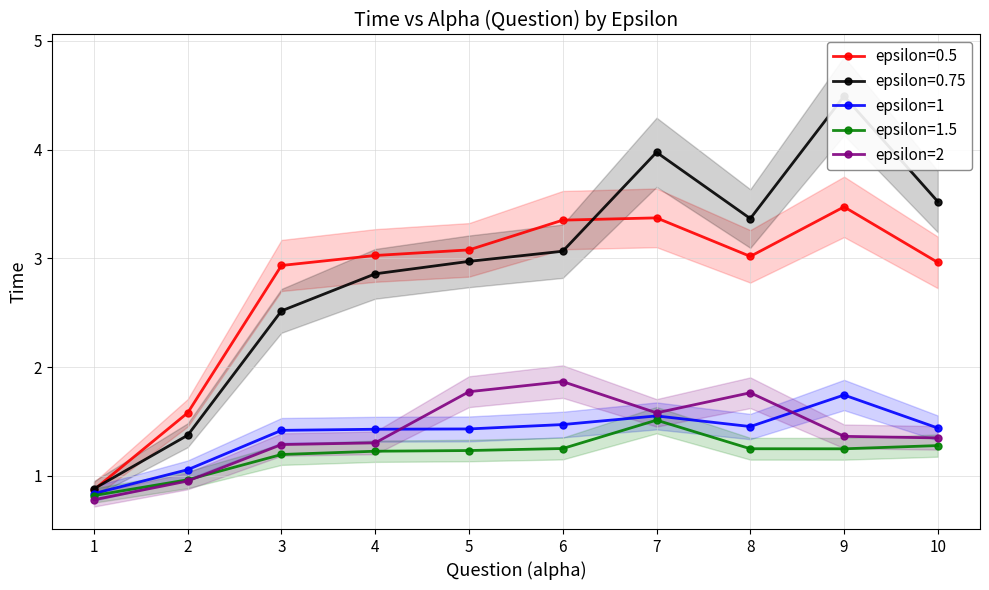

How many data points in epsilon=1 are above 1?

9